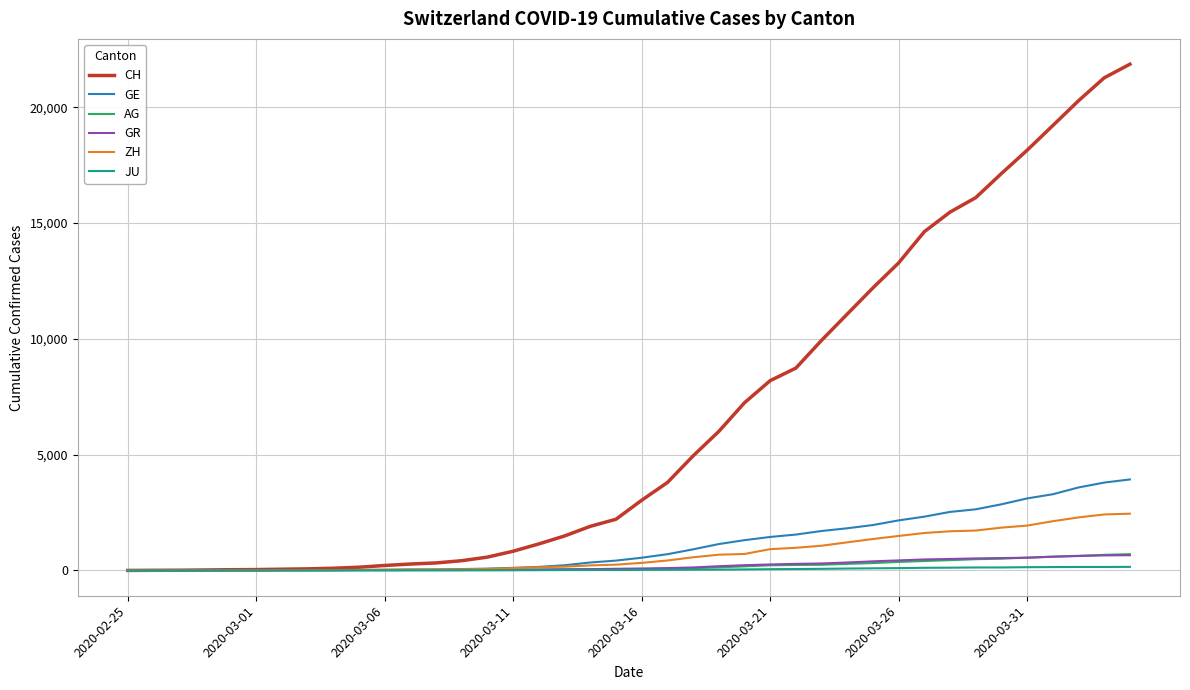

At how many categories does at least one series exceed 8019?

15